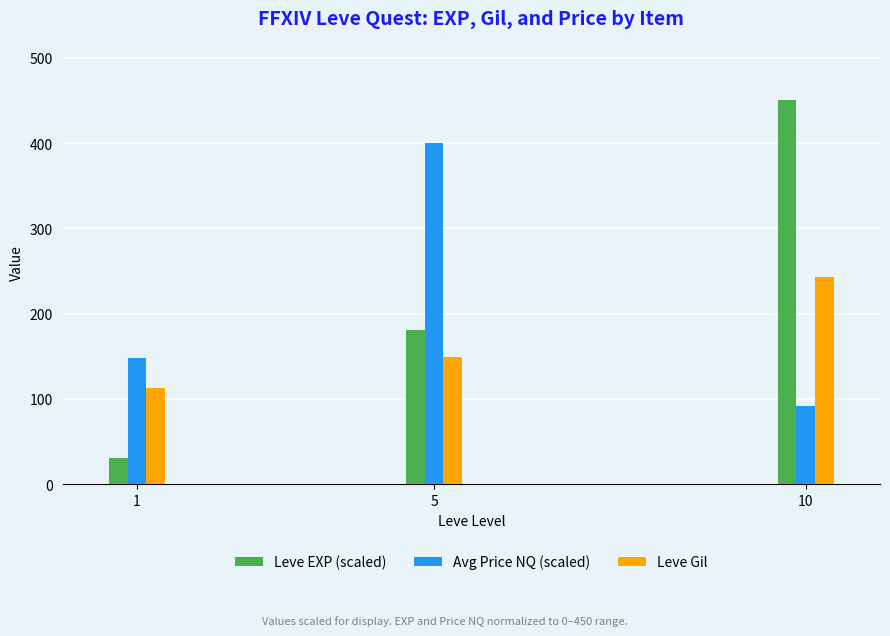

At 5, list the series in order from smallest to largest.

Leve Gil, Leve EXP (scaled), Avg Price NQ (scaled)